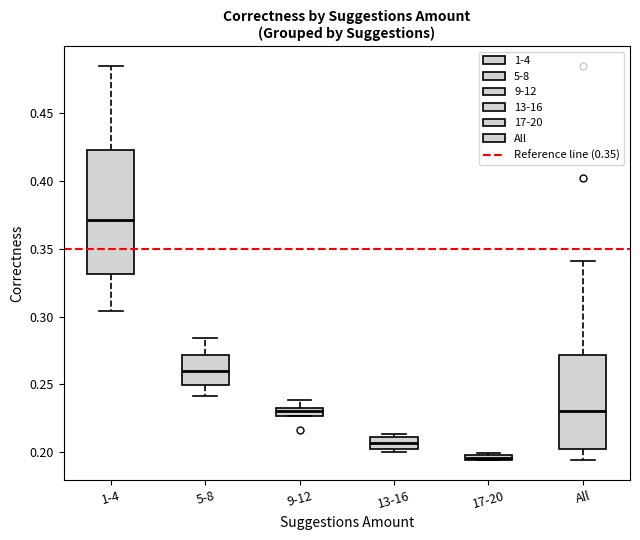

Where does the median line of the box for All sit on the y-axis? The values are not printed on the chart, so give them approximately, as read against the axis.

0.230